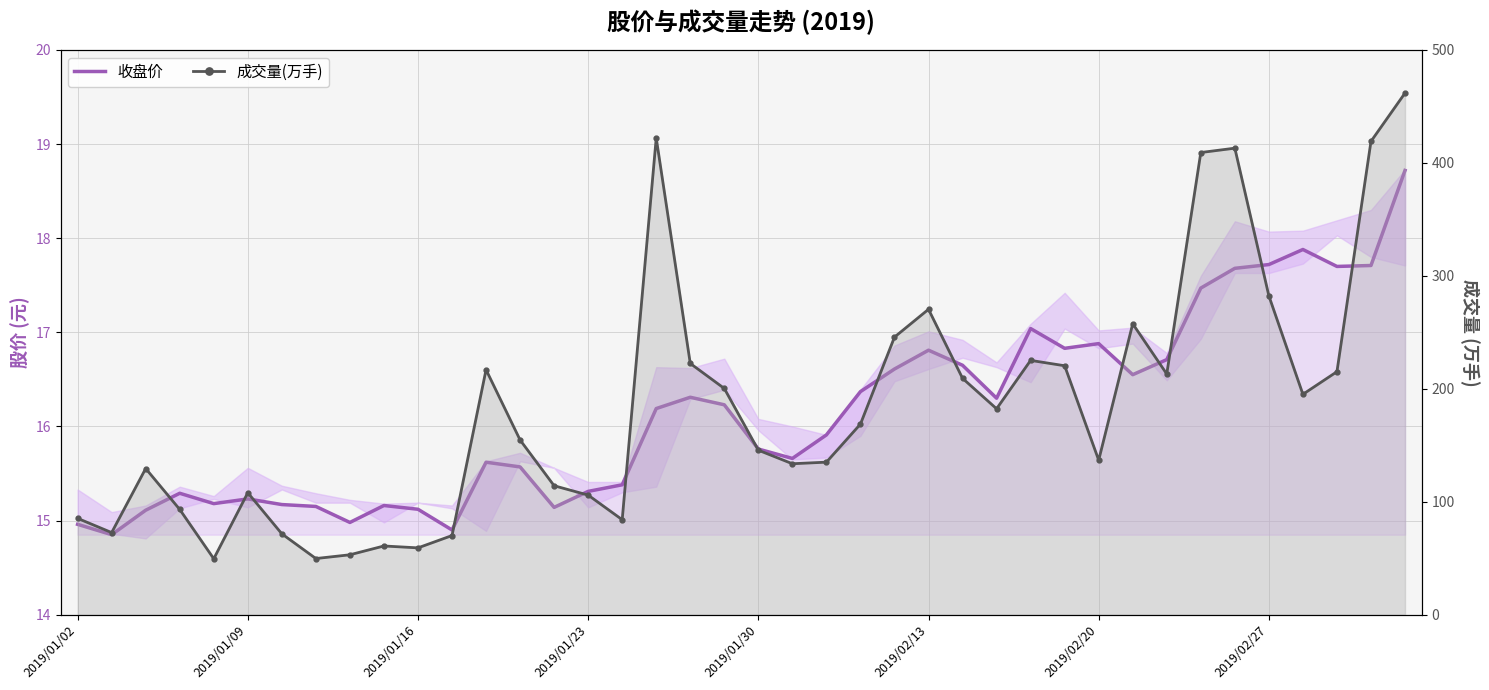

The value of 收盘价 at 2019/01/16 is 23.6. True or false?

False